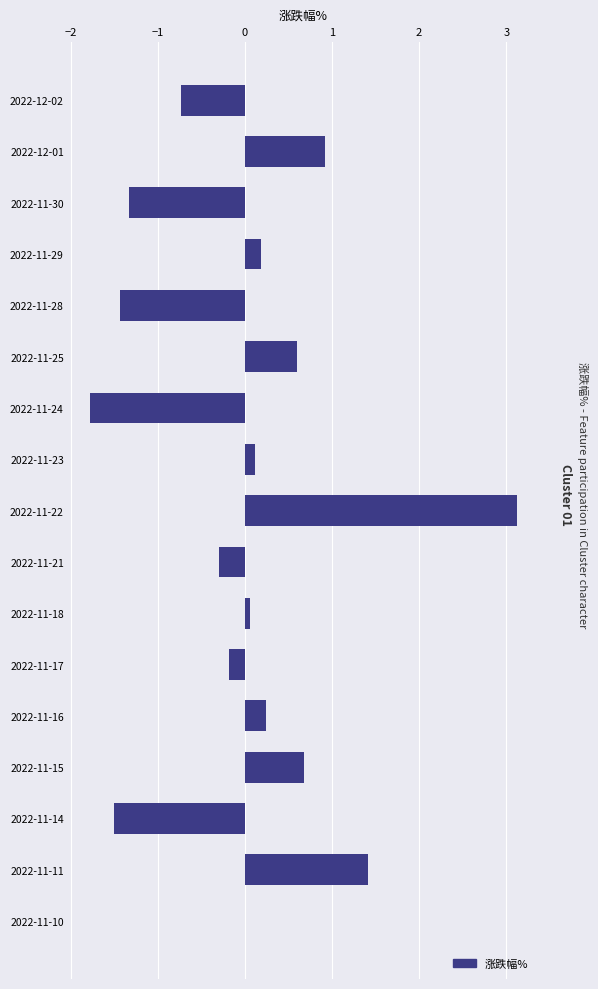

How many categories are shown in the chart?

17